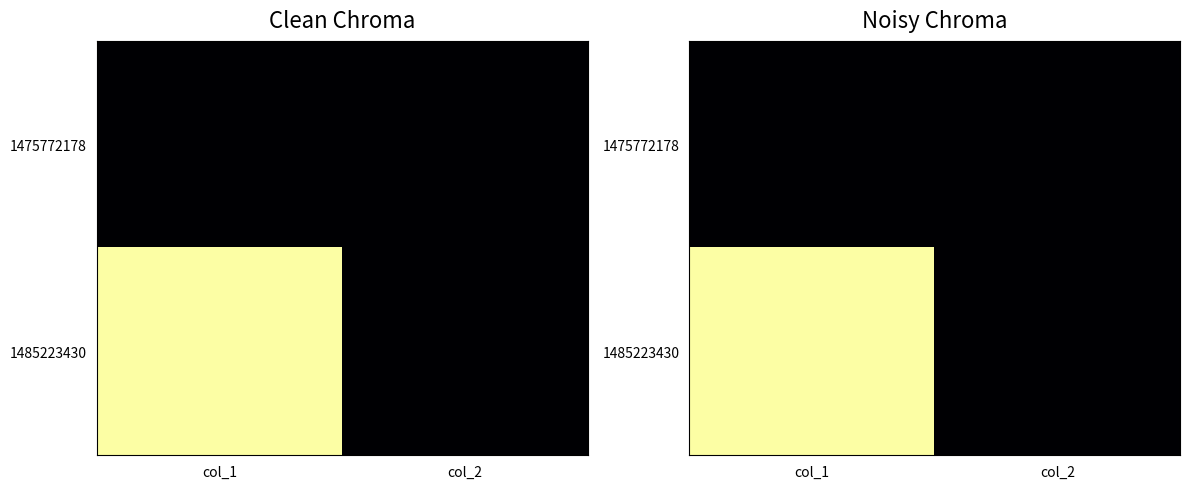

What is the difference between the 1485223430 values at col_1 and col_2?

1